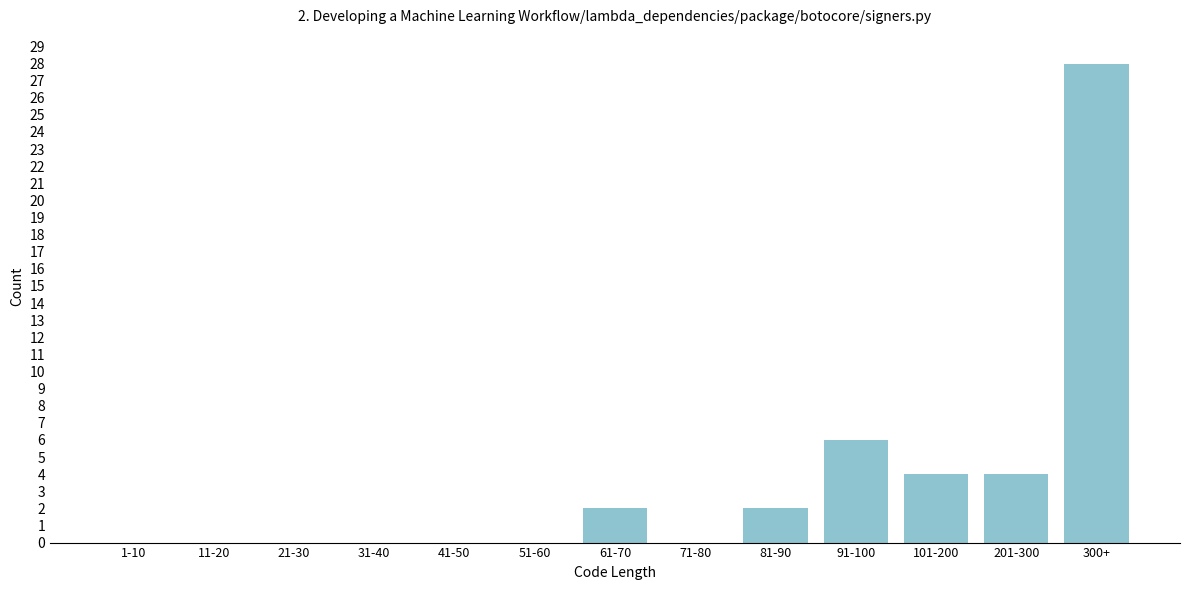

Reading left to right, list all the values displayed in this chart.

1-10=0	11-20=0	21-30=0	31-40=0	41-50=0	51-60=0	61-70=2	71-80=0	81-90=2	91-100=6	101-200=4	201-300=4	300+=28